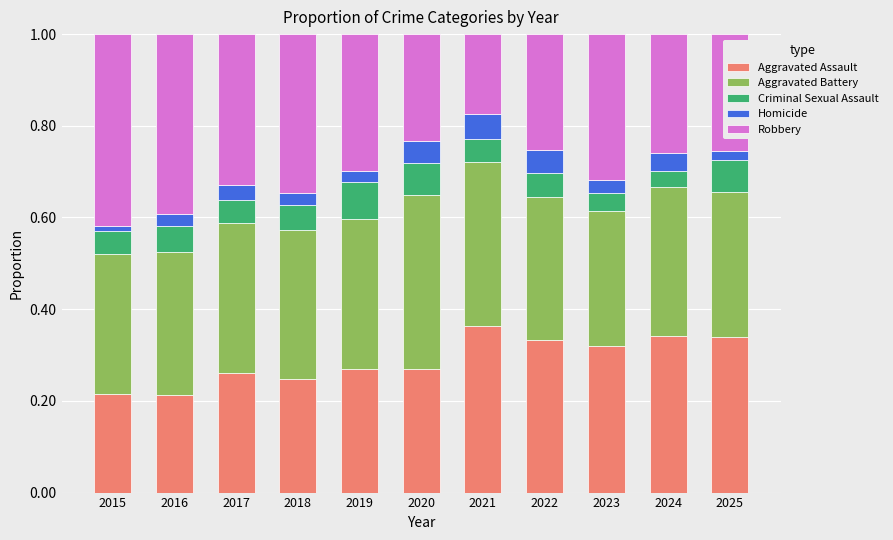

What is the sum of all Aggravated Assault values?

3.2